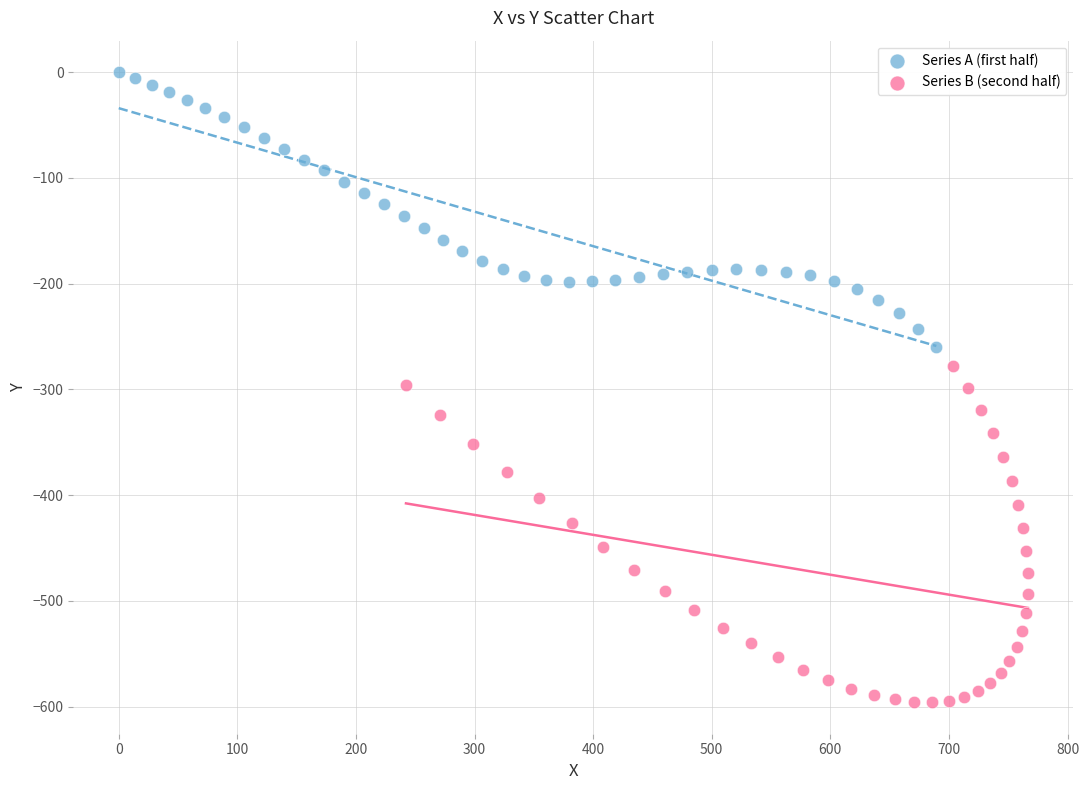

Which series has the largest Y range (max minus min)?

Series B (second half)